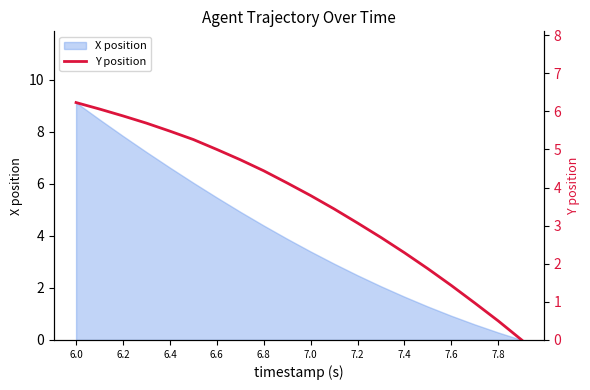

How many data points does each series have?

20